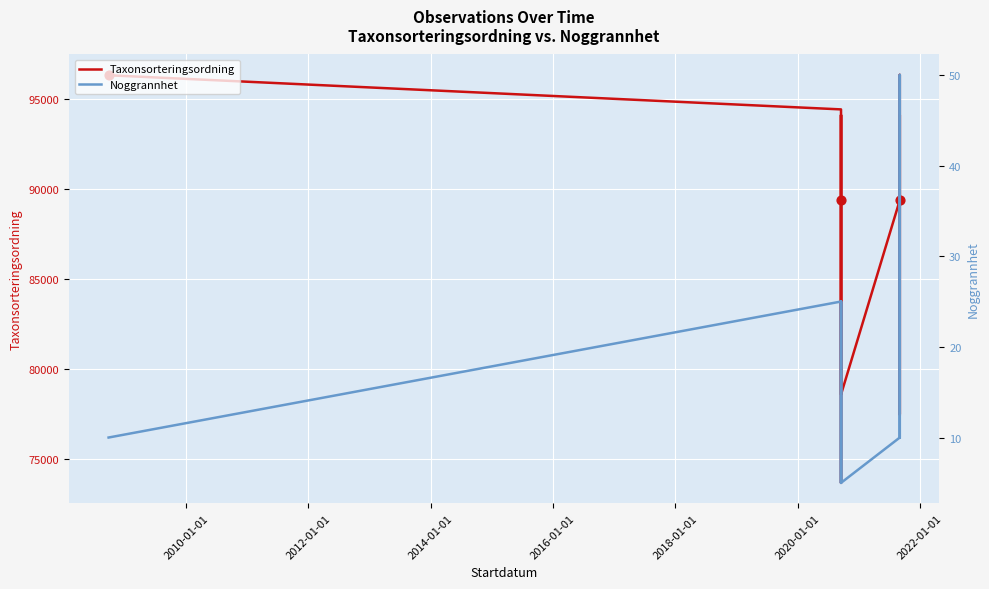

Which series contains the lowest Y value?

Noggrannhet